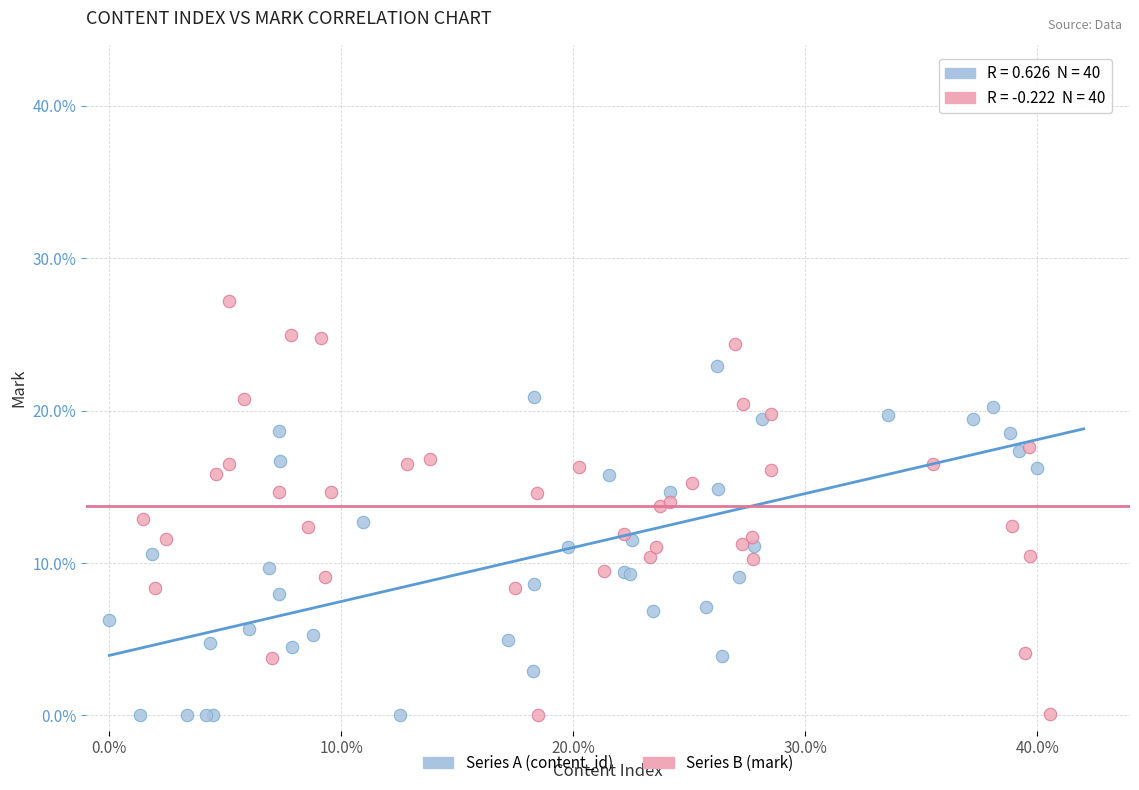

What are all the series names shown in the legend?

Series A (content_id), Series B (mark)